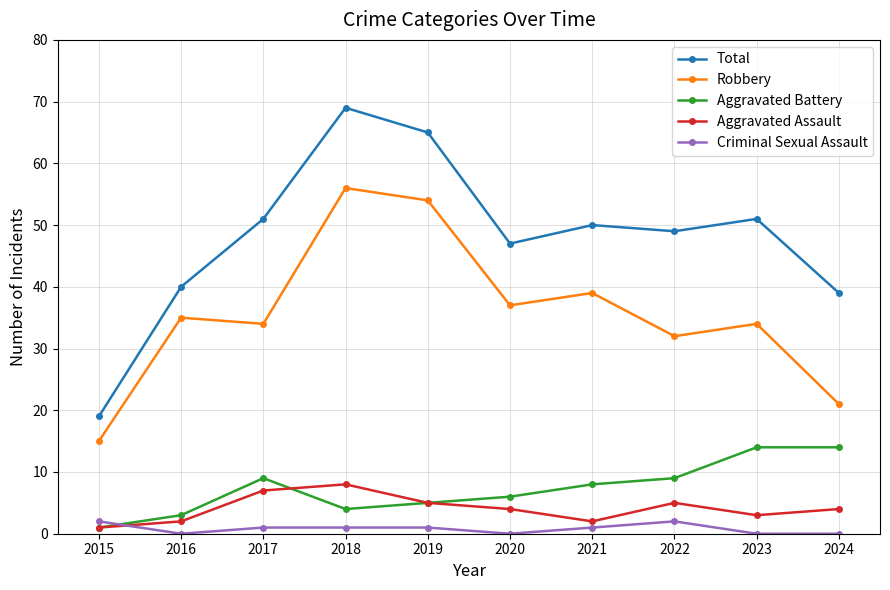

What is the total value across all series at 2017?

102